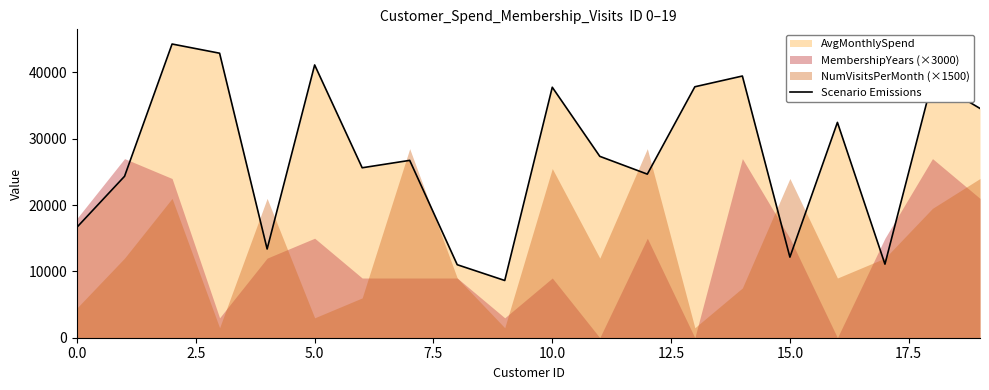

Does the chart have visible grid lines?

No